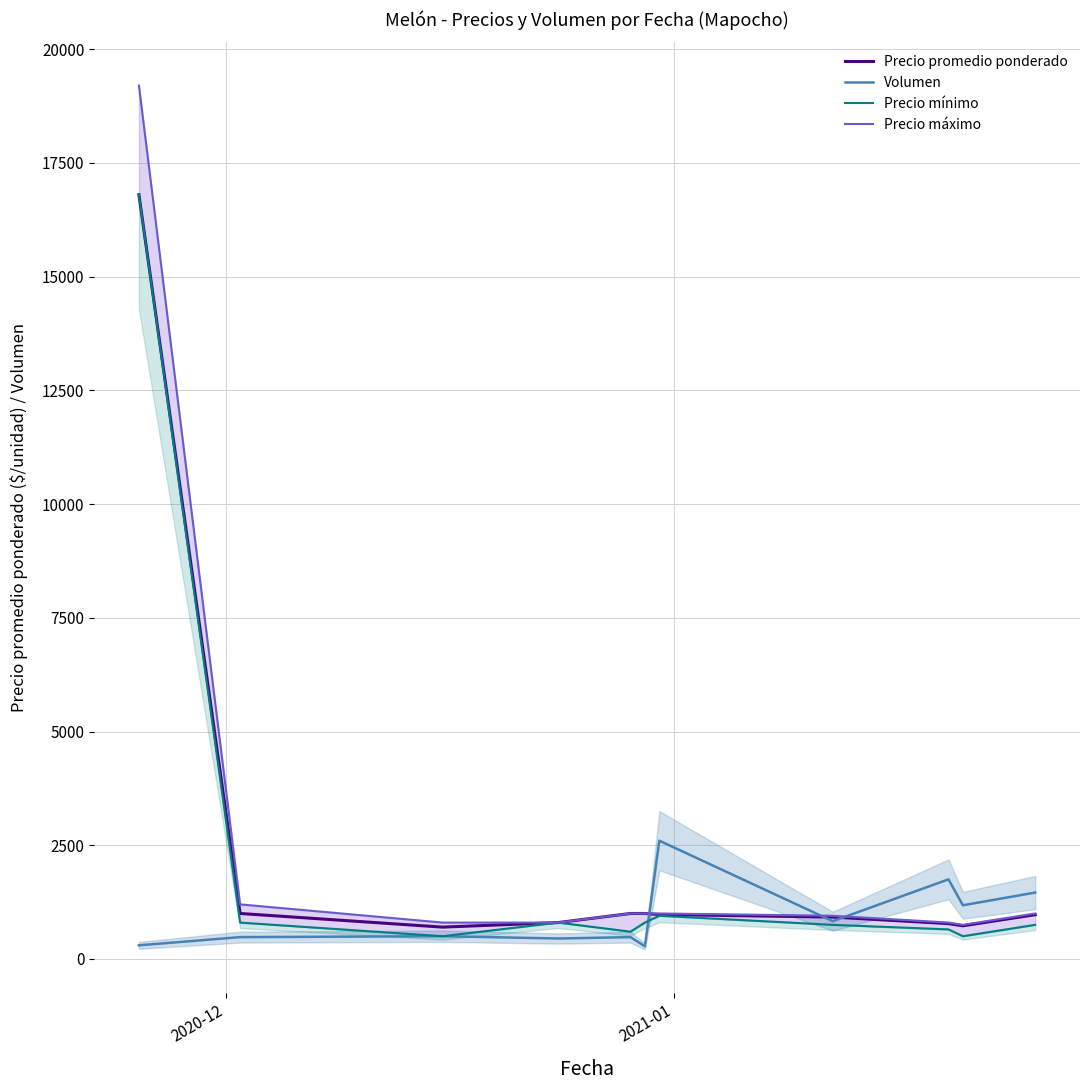

What is the lowest value of the Precio promedio ponderado series?

700